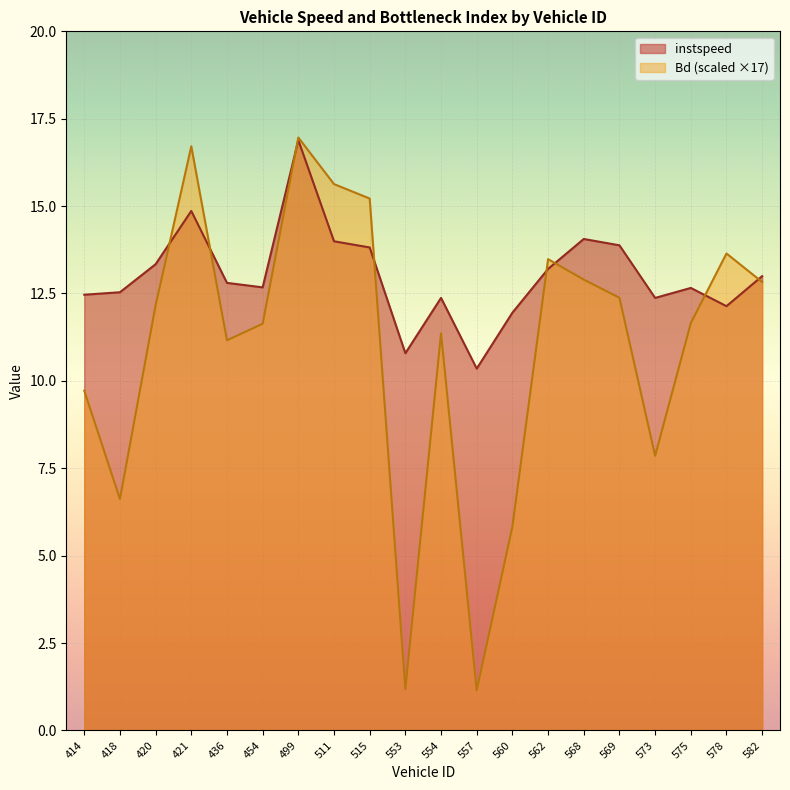

Reading left to right, what are all the values shown in this chart?

instspeed: 414=12.5	418=12.5	420=13.3	421=14.9	436=12.8	454=12.7	499=16.9	511=14.0	515=13.8	553=10.8	554=12.4	557=10.4	560=12.0	562=13.2	568=14.1	569=13.9	573=12.4	575=12.7	578=12.1	582=13.0
Bd: 414=9.7	418=6.6	420=12.2	421=16.7	436=11.2	454=11.6	499=17.0	511=15.6	515=15.2	553=1.2	554=11.4	557=1.1	560=5.8	562=13.5	568=12.9	569=12.4	573=7.9	575=11.7	578=13.6	582=12.8